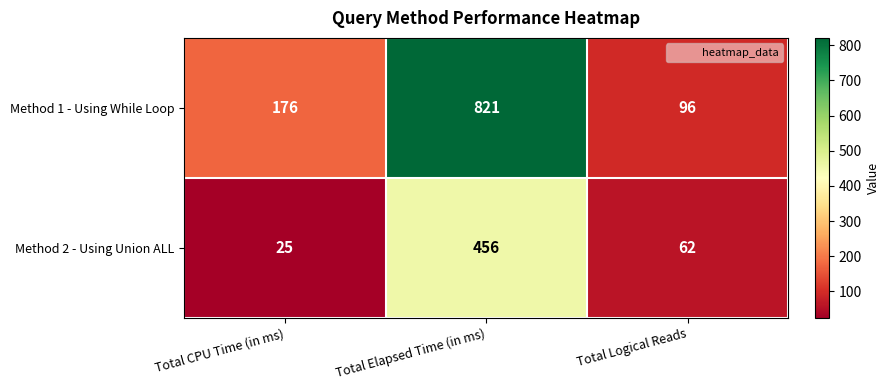

What is the total value across all series at Total CPU Time (in ms)?

201